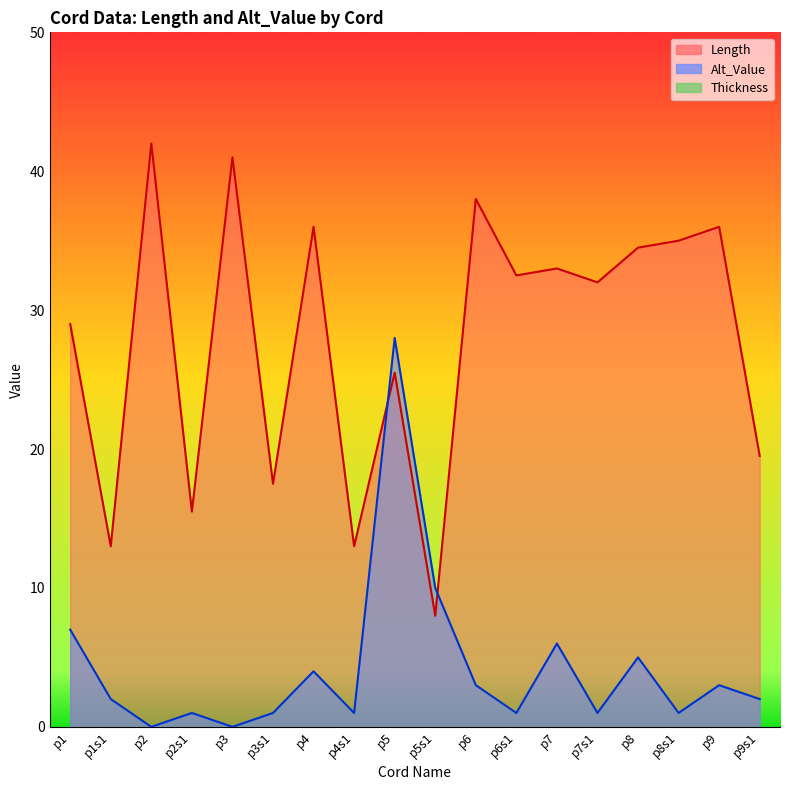

What is the difference between the highest and lowest values at p9s1?

17.5